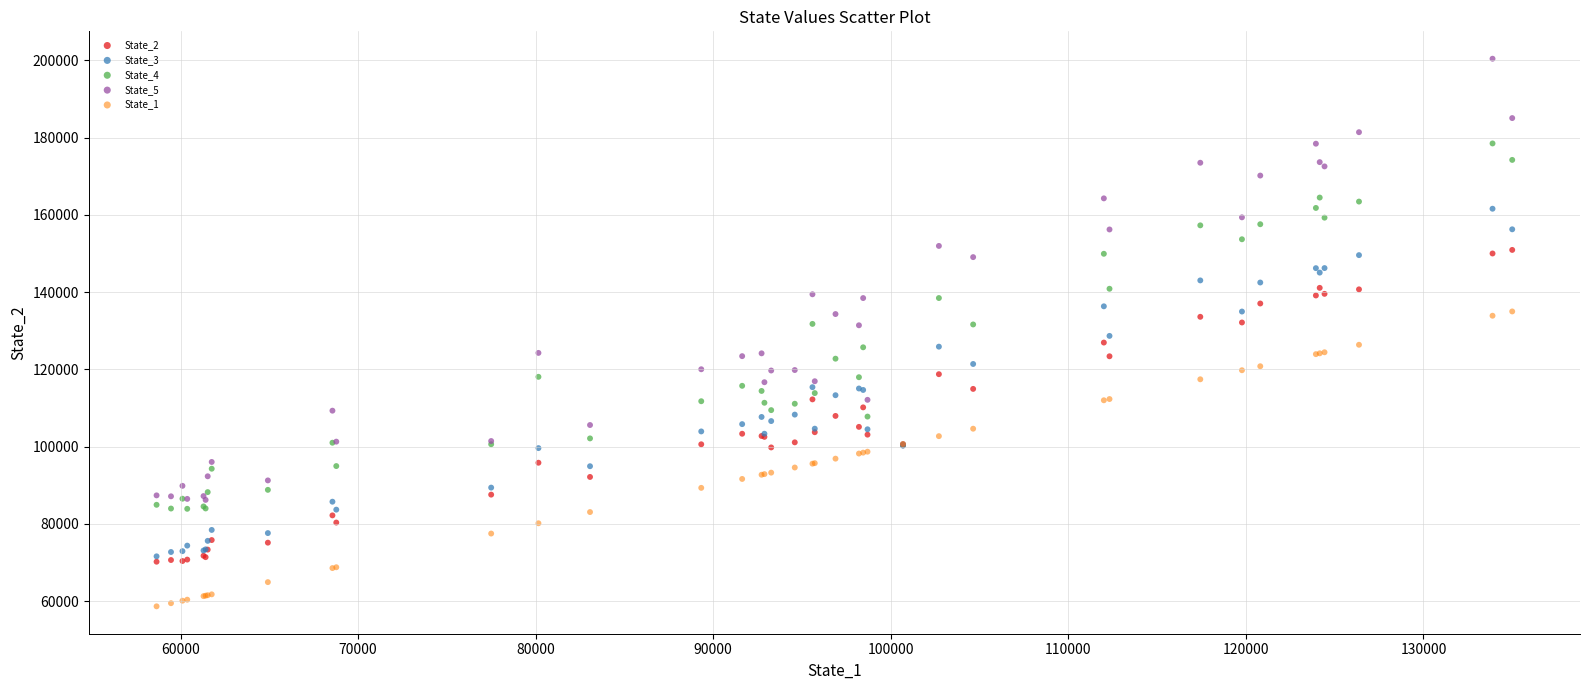

What are all the series names shown in the legend?

State_2, State_3, State_4, State_5, State_1